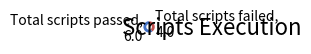

Does Total scripts passed, 6.0 represent more than half of the total?

Yes